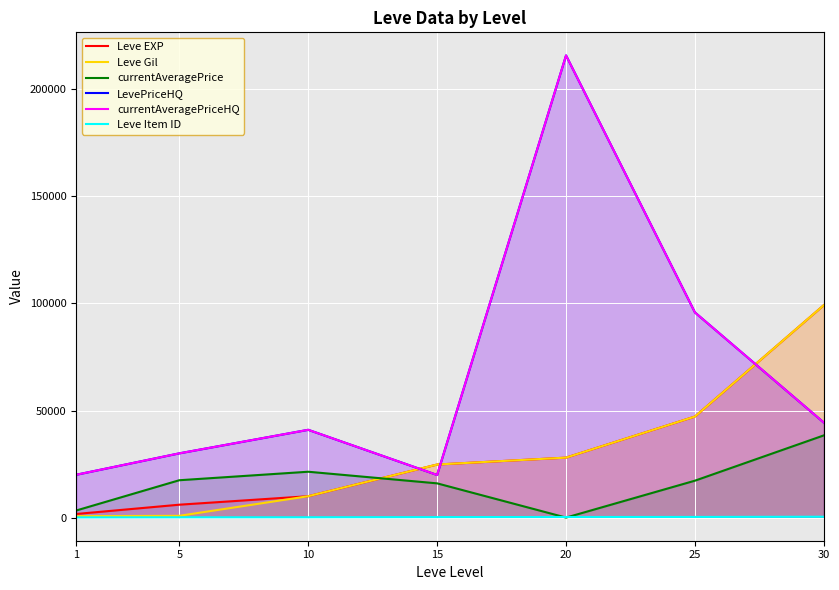

What is the value of the Leve Gil point at the 7th from the left?

99220